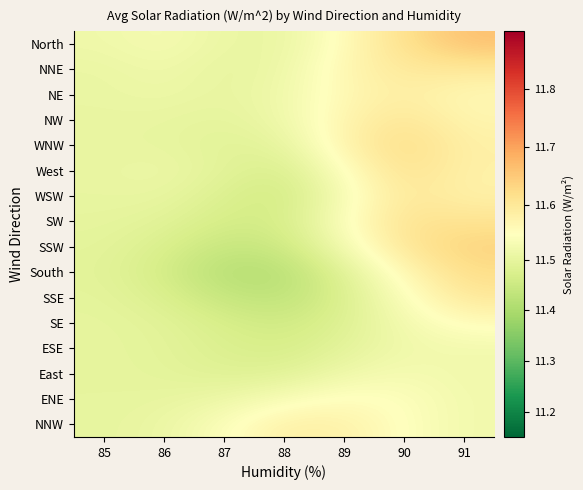

Rank the series at 91 from lowest to highest value.

East, NNW, ENE, ESE, SE, NE, NW, WSW, West, WNW, NNE, SSE, SW, South, SSW, North